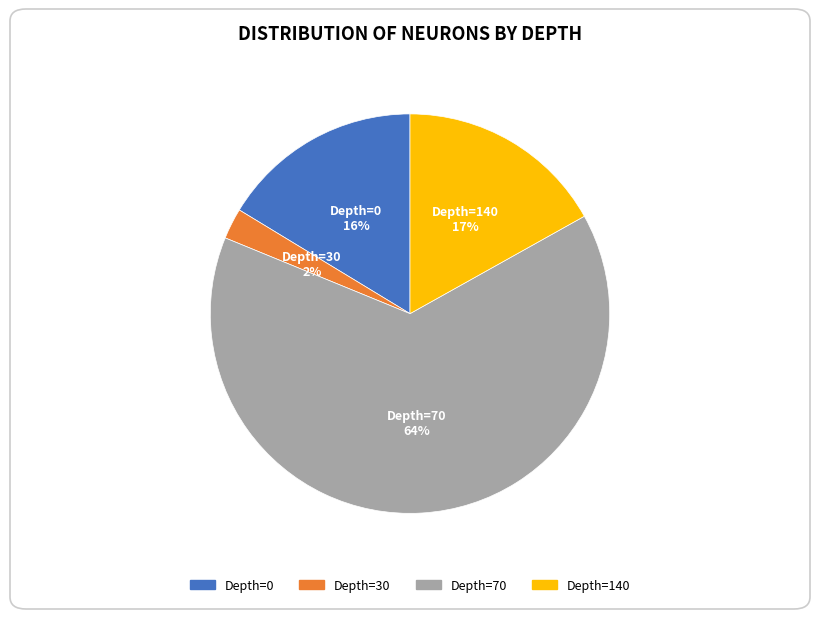

To the nearest percent, what is the average slice percentage?

25%